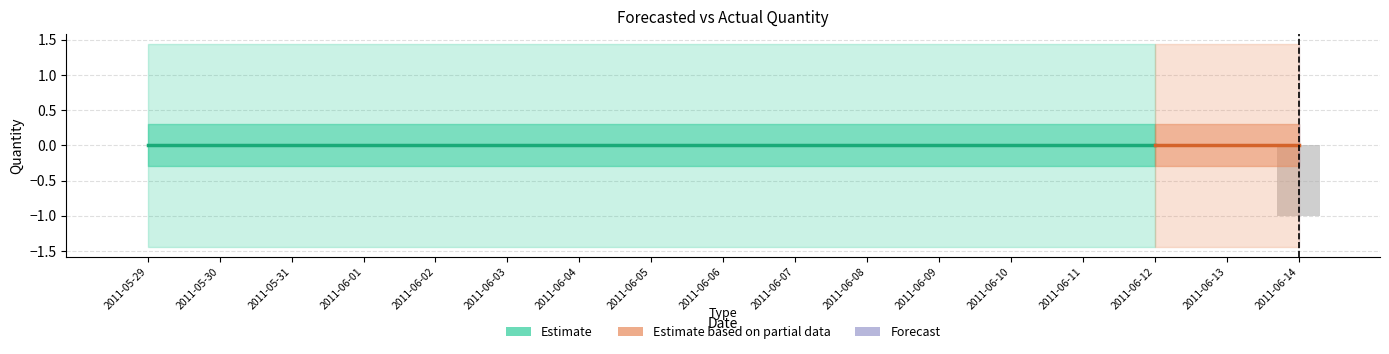

The Forecasted_Quantity series shows 0.0 at 2011-05-31. True or false?

True